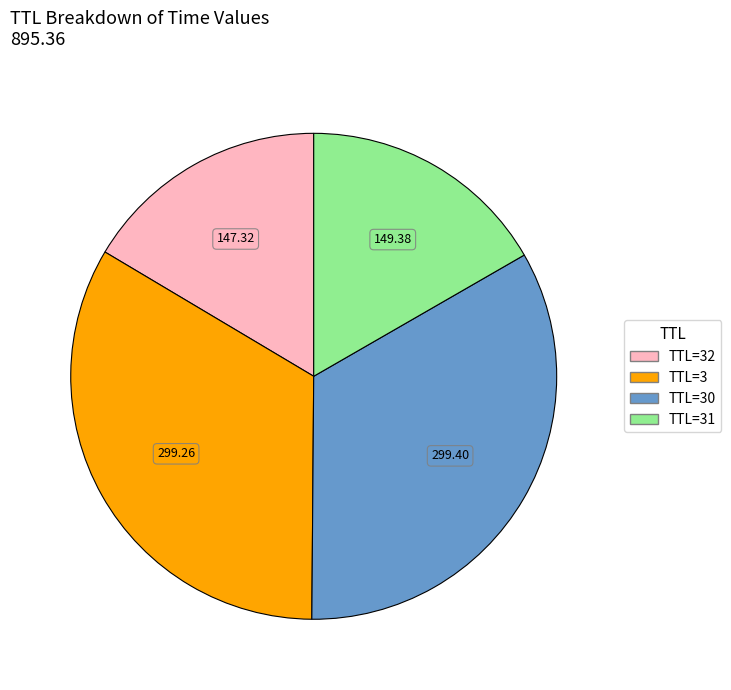

Is there a majority slice in this chart?

No